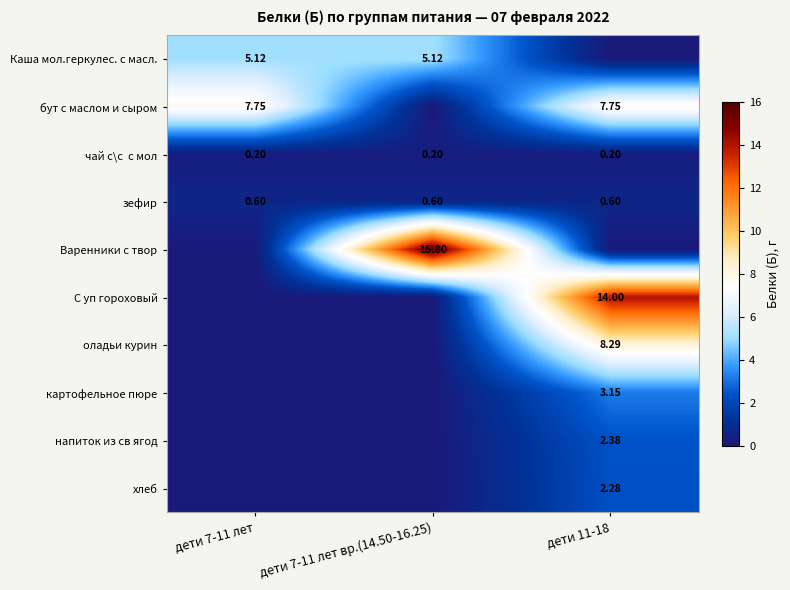

What is the spread (max minus min) of values at дети 11-18?

14.0